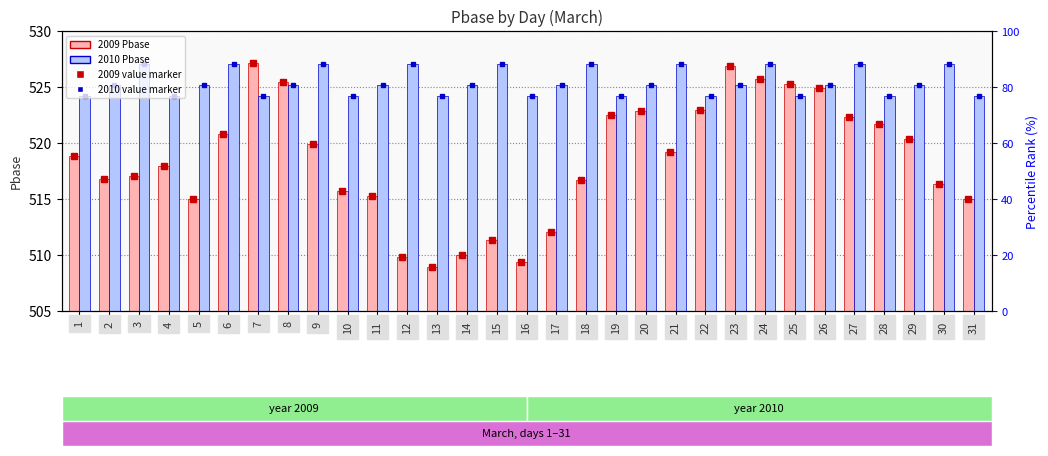

Is it true that 2010 equals 229.0 at 8?

False